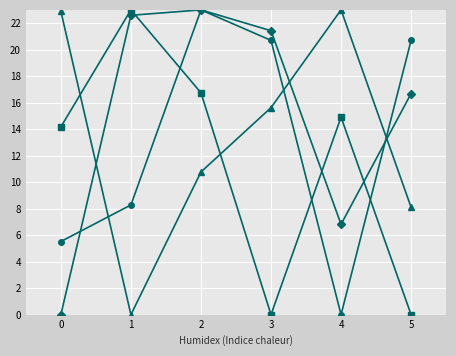

At which category does the chart reach its minimum across all series?

4